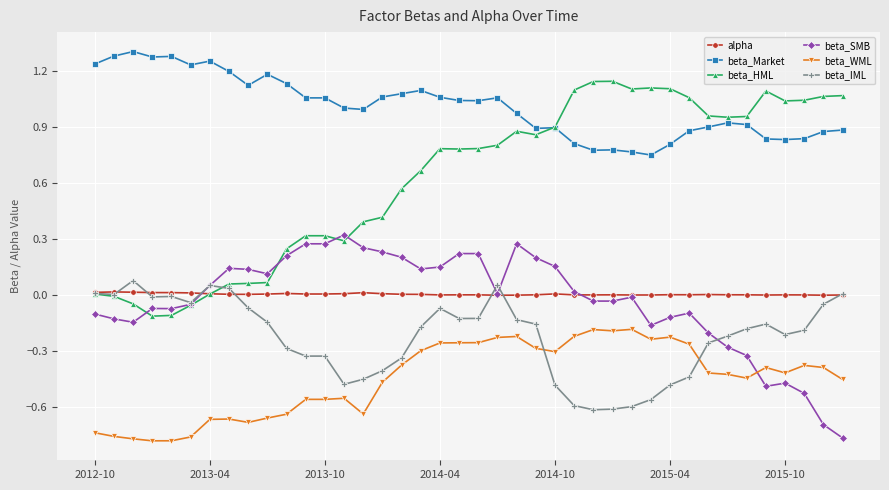

True or false: beta_IML and beta_Market cross at least once.

False